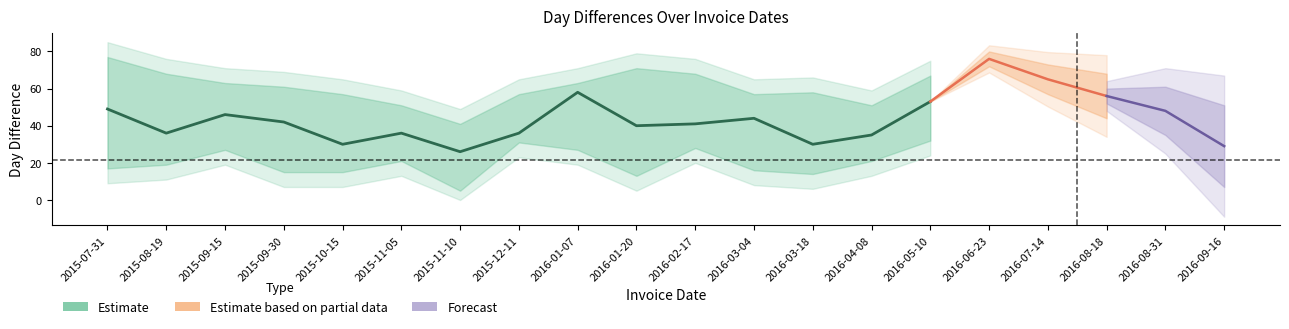

How many data points does each series have?

20